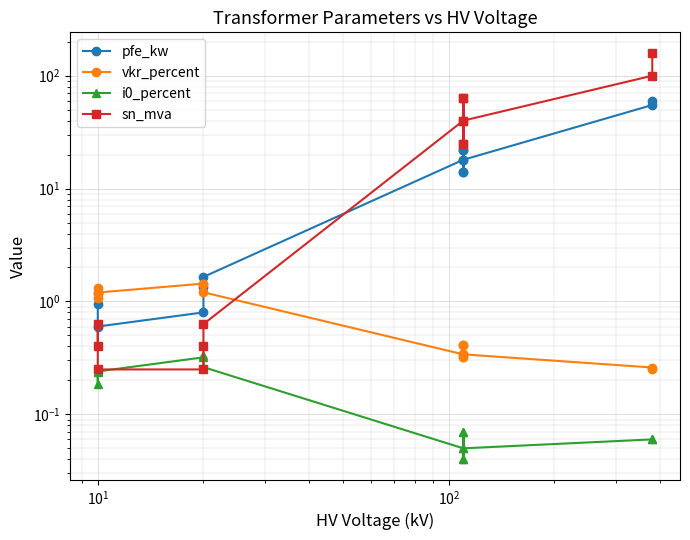

What is the difference between the second highest and minimum values in the pfe_kw series?

54.4